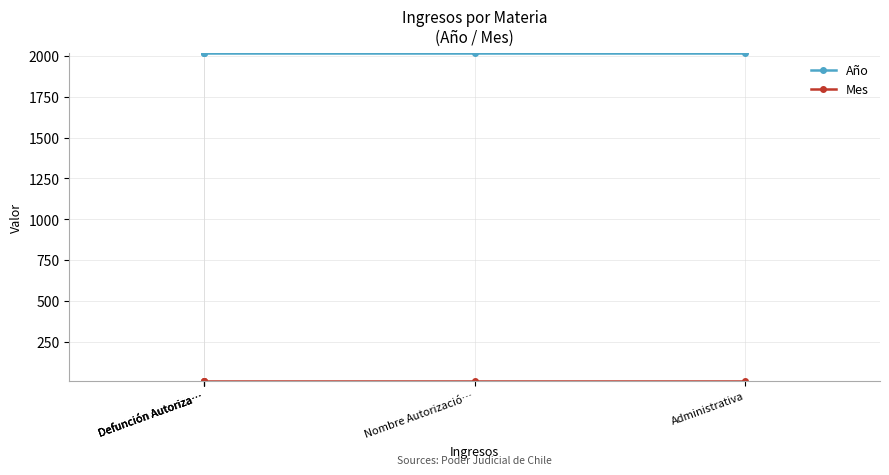

How many data points does each series have?

5